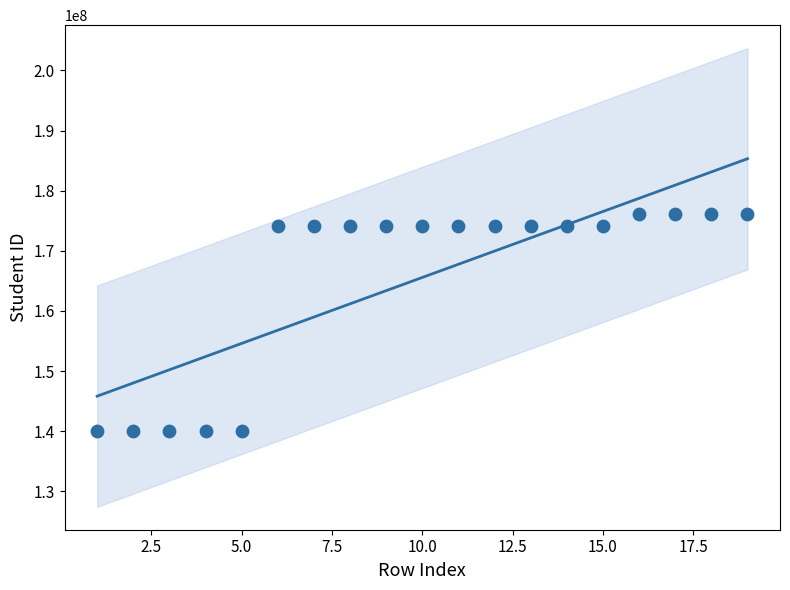

What is the range of Y values (max minus min)?

36000112